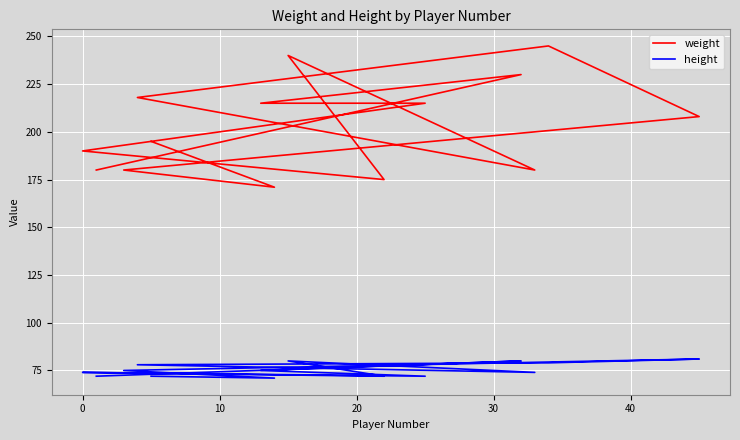

What is the label of the 11th point from the right?

20